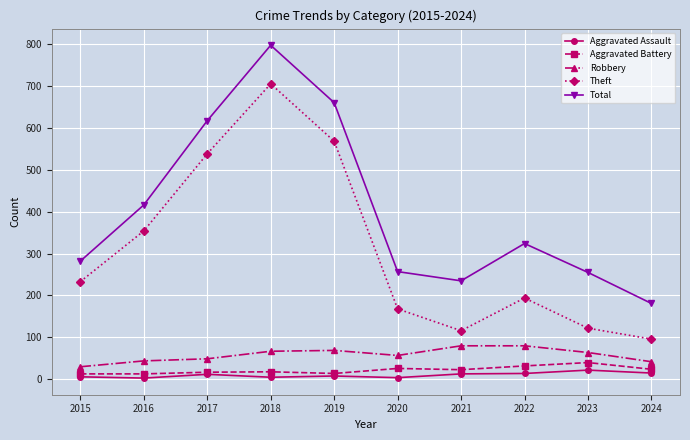

What is the spread (max minus min) of values at 2017?

605